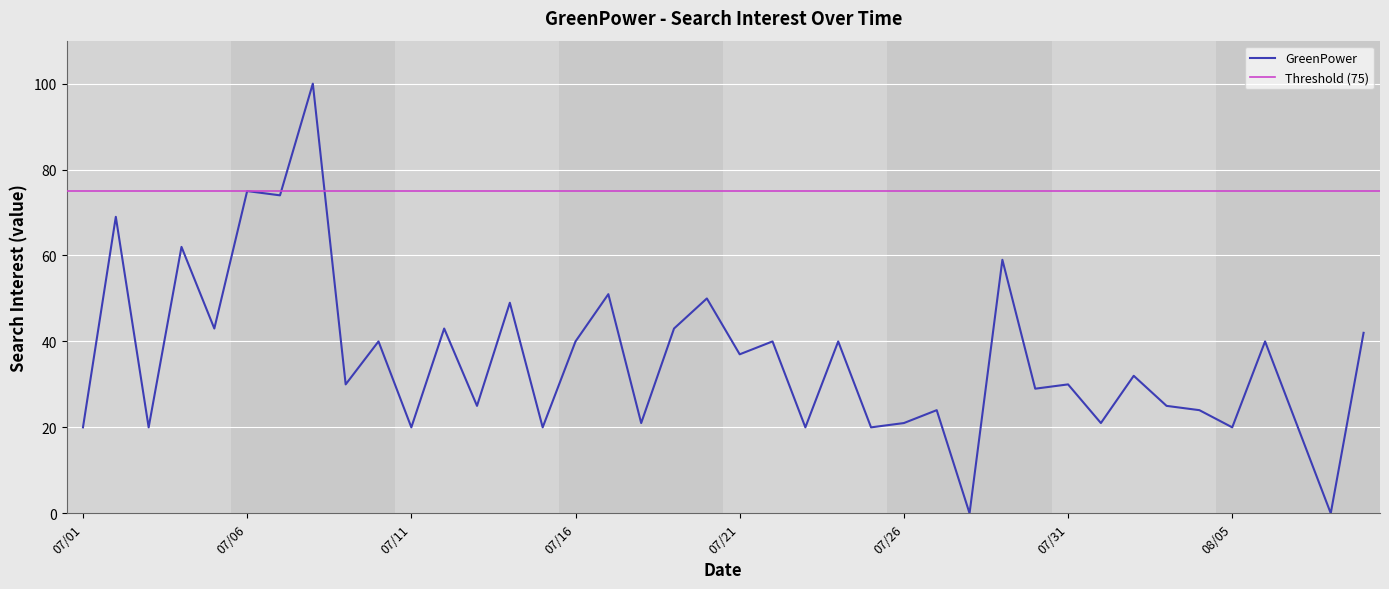

What is the change in value from 2013/07/17 to 2013/07/30?

-22